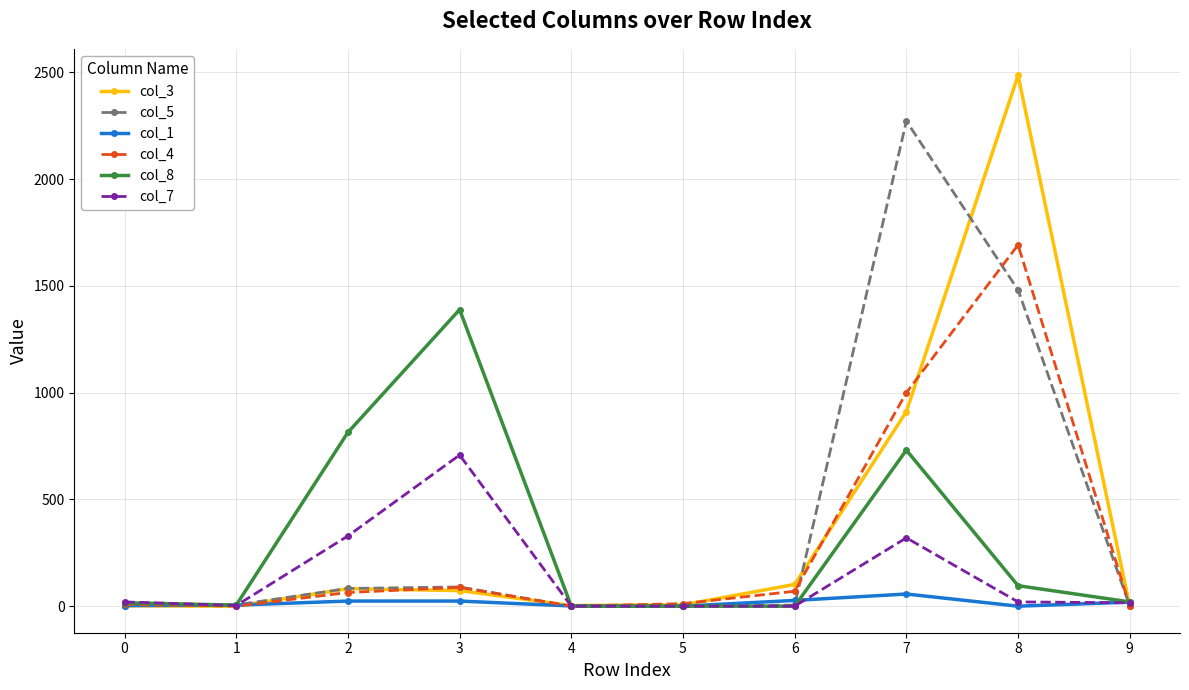

List the series in order of their peak value, highest first.

col_3, col_5, col_4, col_8, col_7, col_1